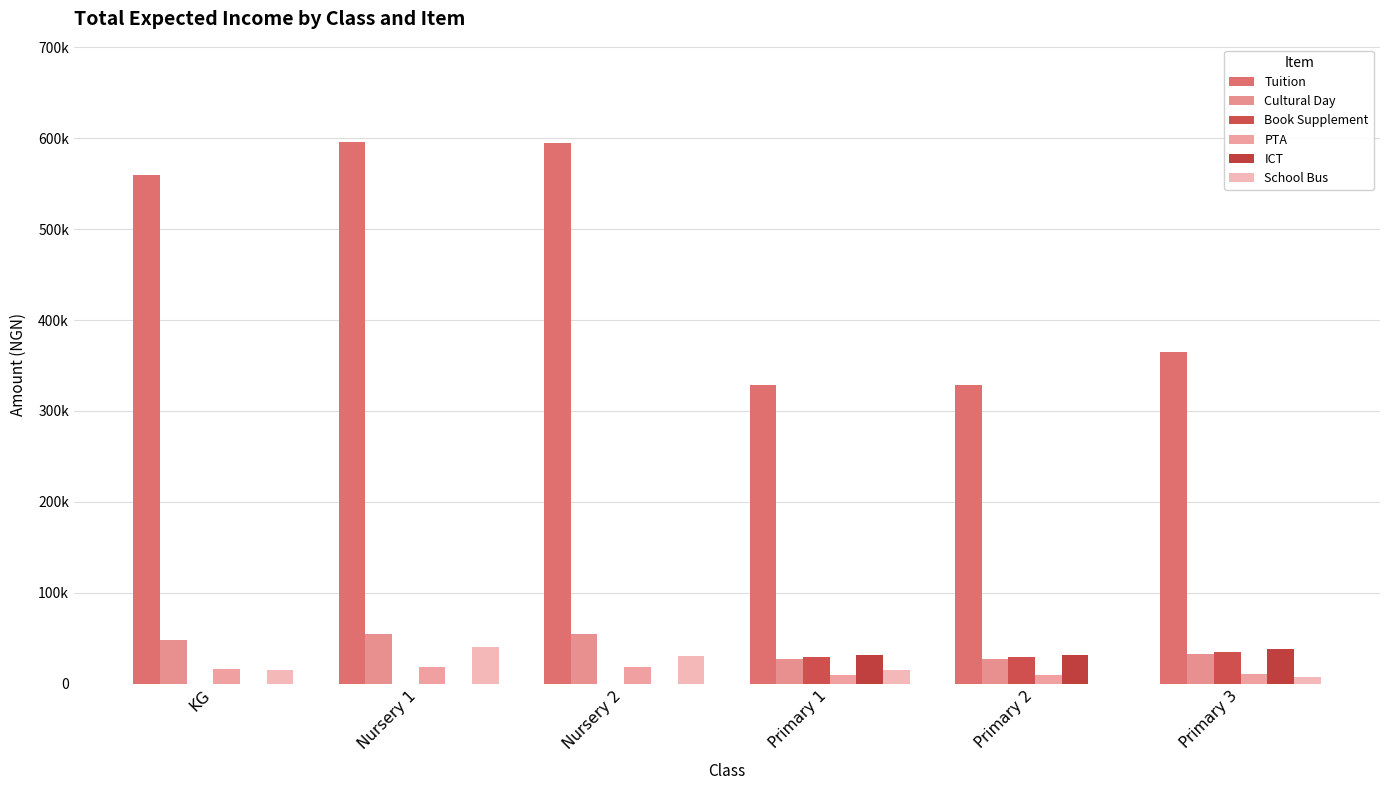

Is the value of Book Supplement at Primary 2 greater than the value of School Bus at Primary 1?

Yes